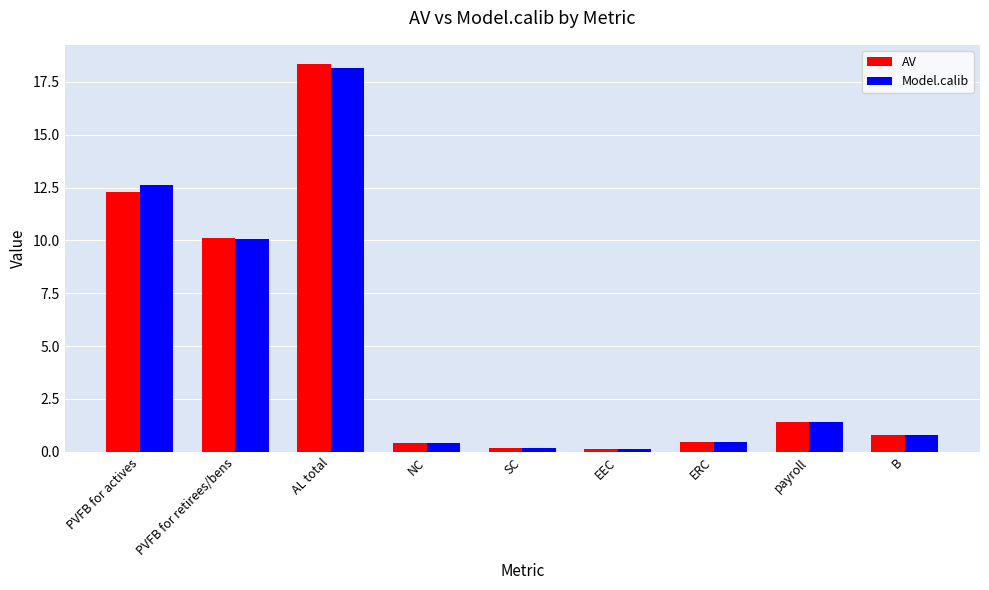

What is the minimum value shown in the chart?

0.1